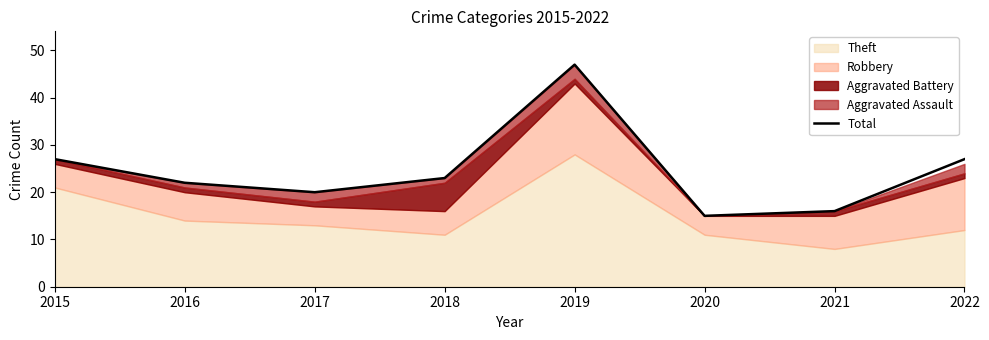

Does the chart have visible grid lines?

No